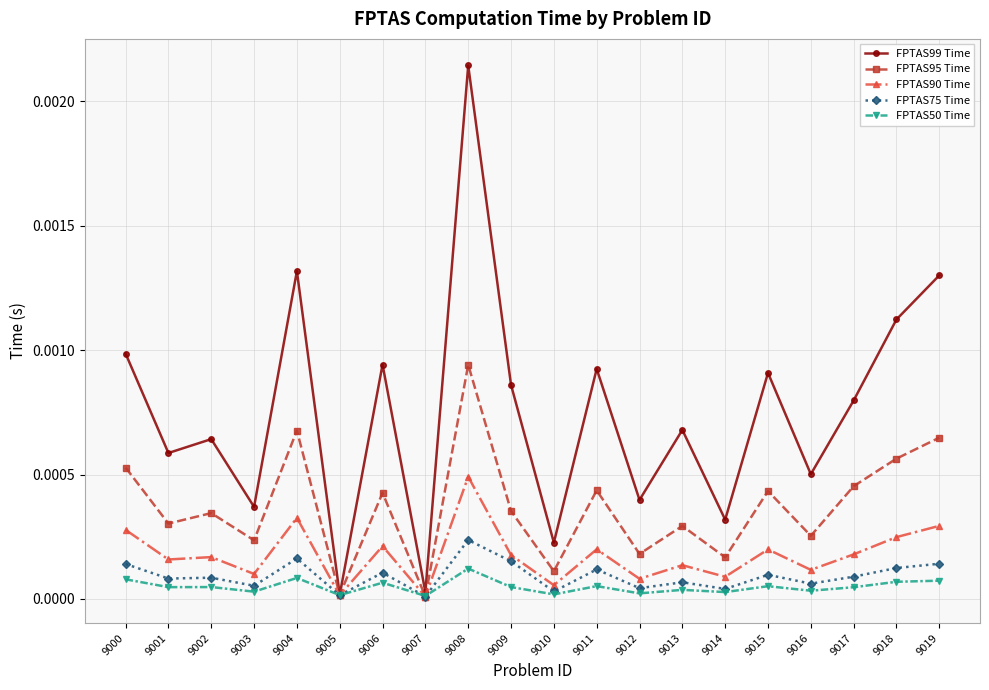

List the series in order of their peak value, lowest first.

FPTAS50 Time, FPTAS75 Time, FPTAS90 Time, FPTAS95 Time, FPTAS99 Time